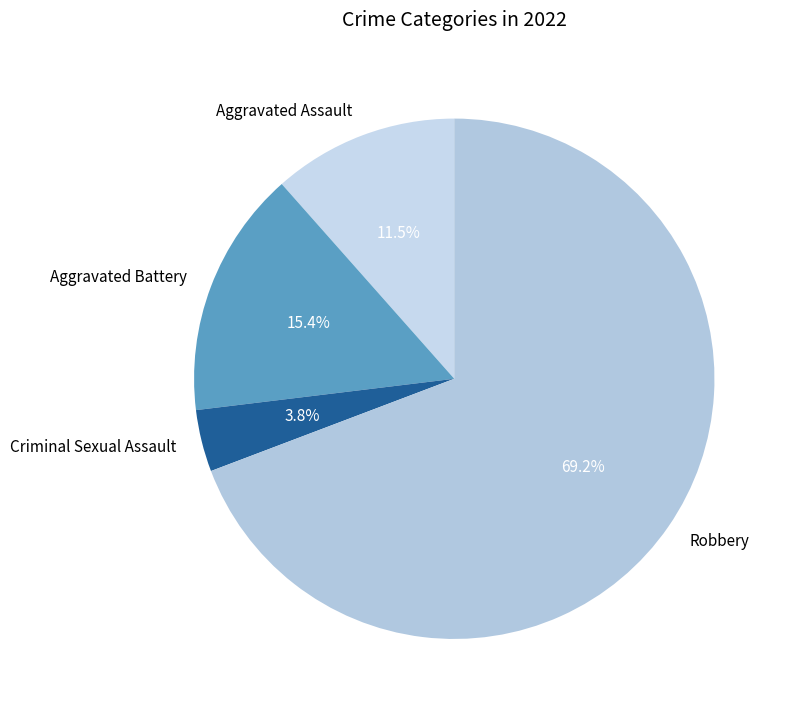

Which has a higher value, Criminal Sexual Assault or Aggravated Battery?

Aggravated Battery